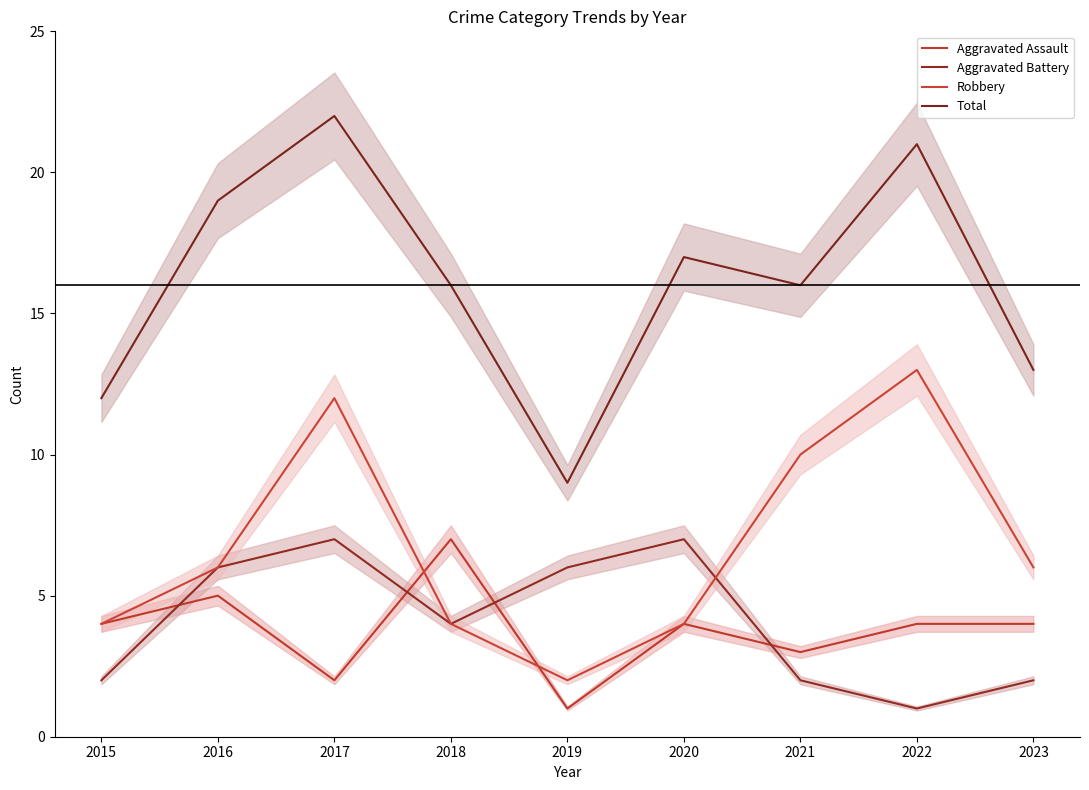

Which has a higher value, 2020 or 2016?

2016